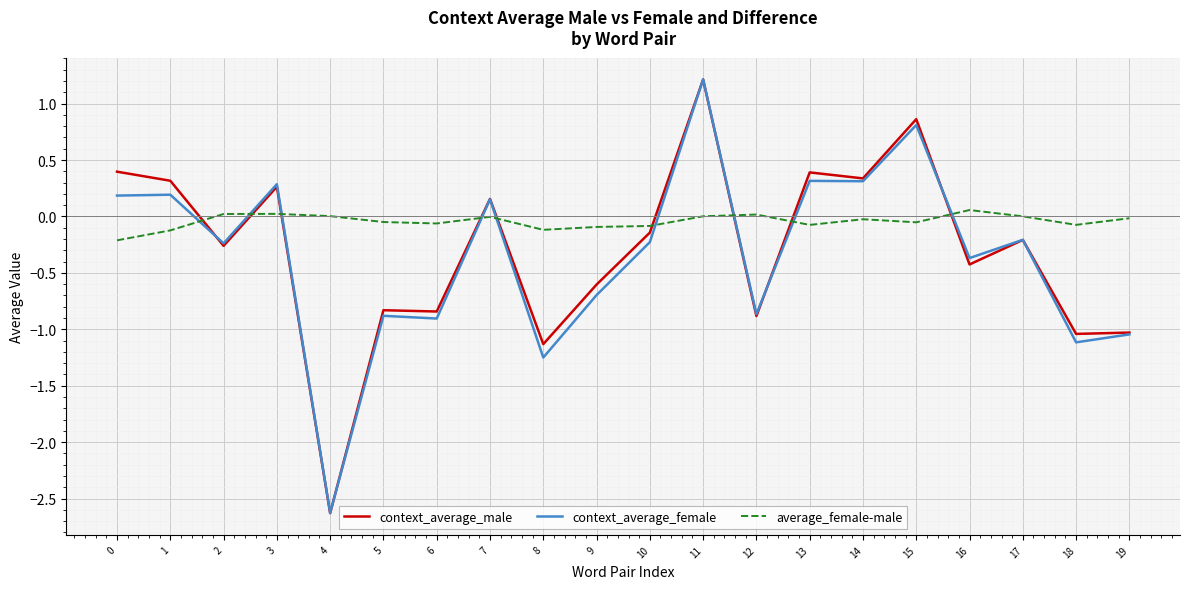

What is the spread (max minus min) of values at 9?

0.6